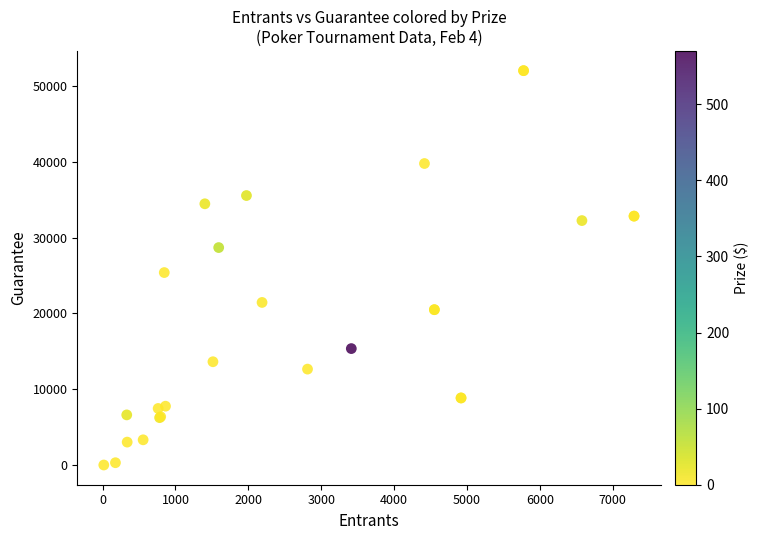

What Y value in the scatter plot is closest to 26004?

25380